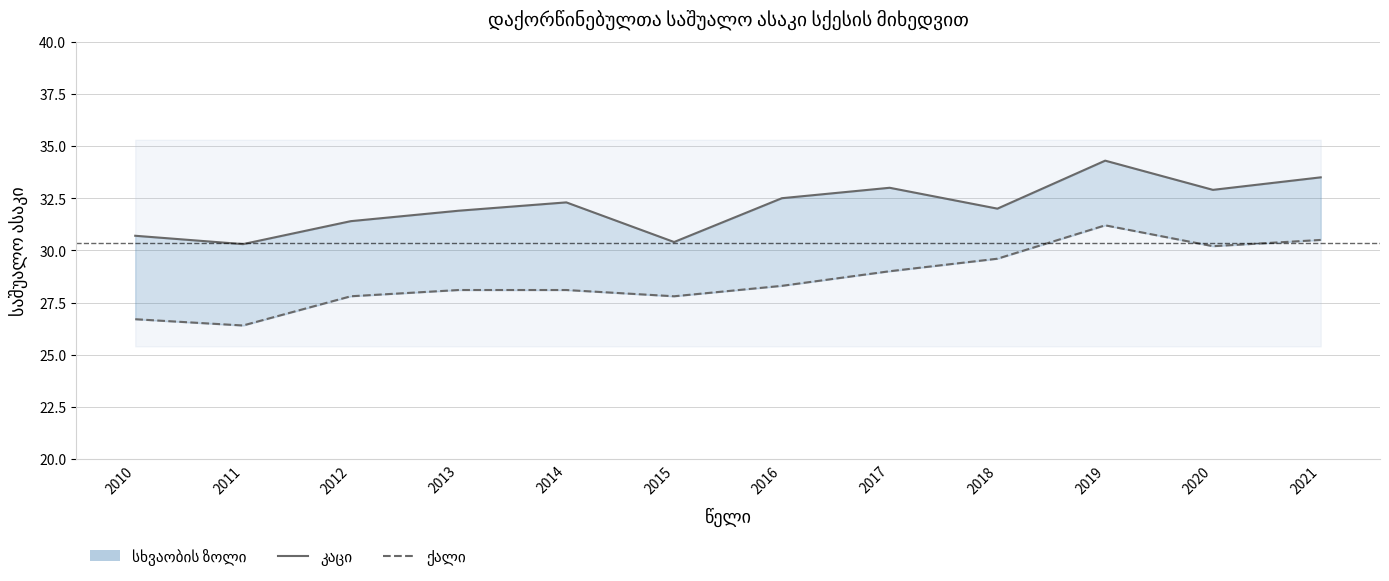

At which category is the sum across all series the highest?

2019